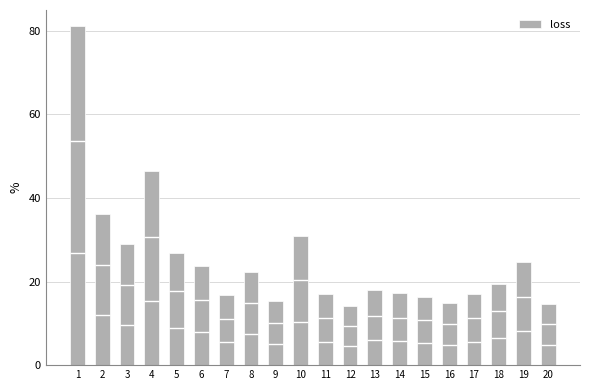

What is the value of the 2nd bar from the left?

36.2